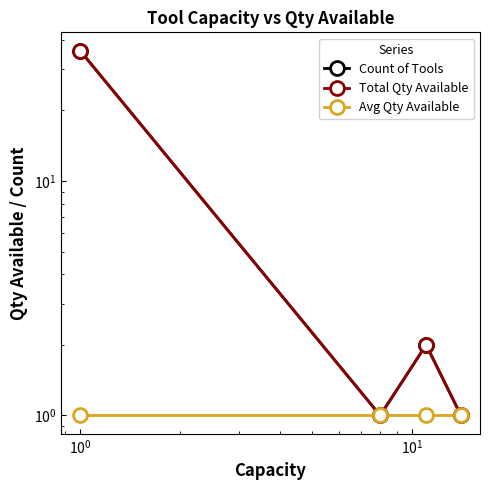

What is the value of the Avg Qty Available point at the 4th from the left?

1